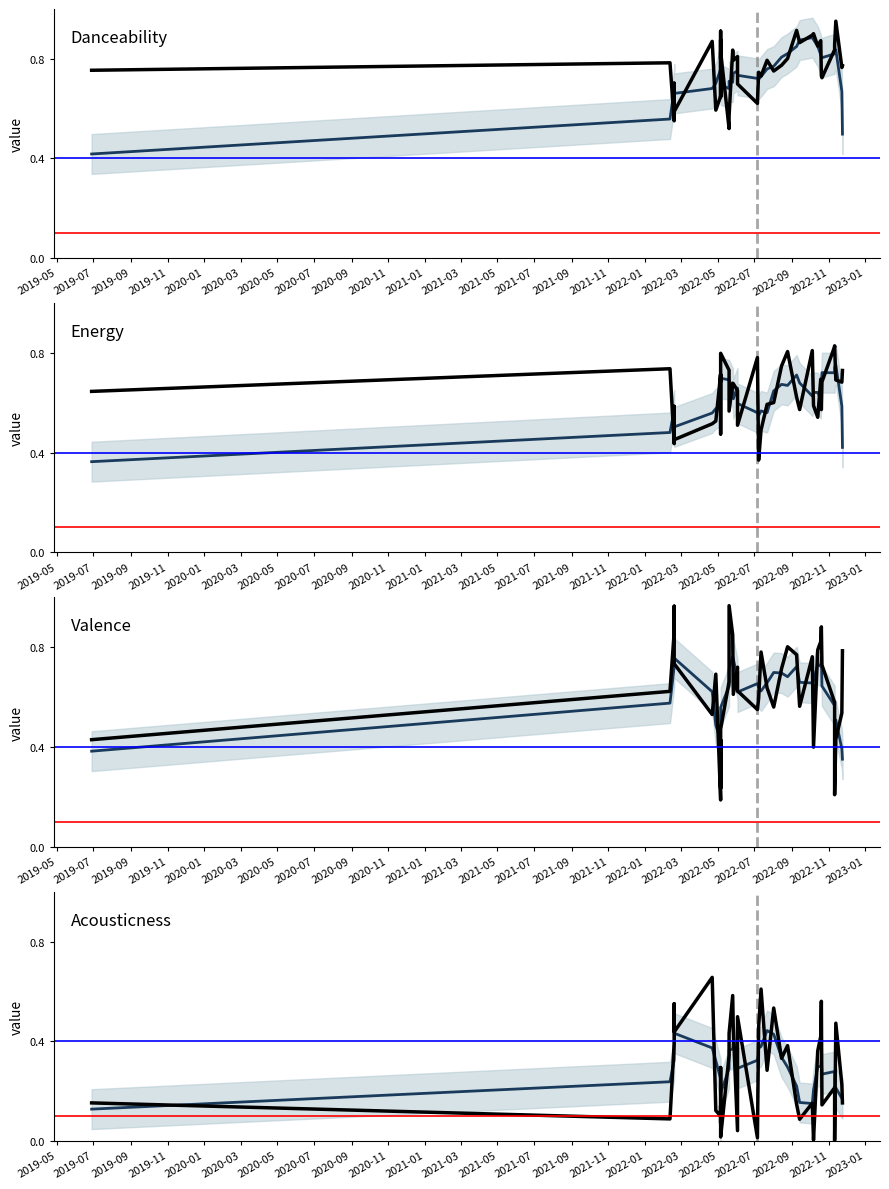

What is the total value across all series at 2022-05-06?

2.1